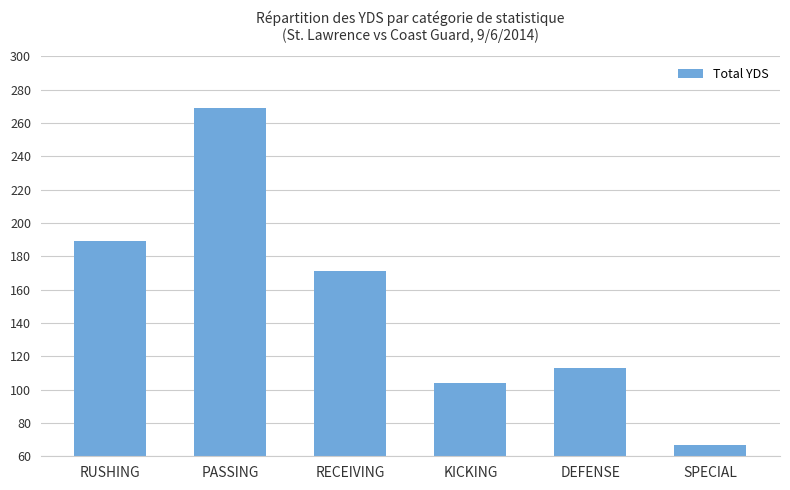

What position from the left is PASSING?

2